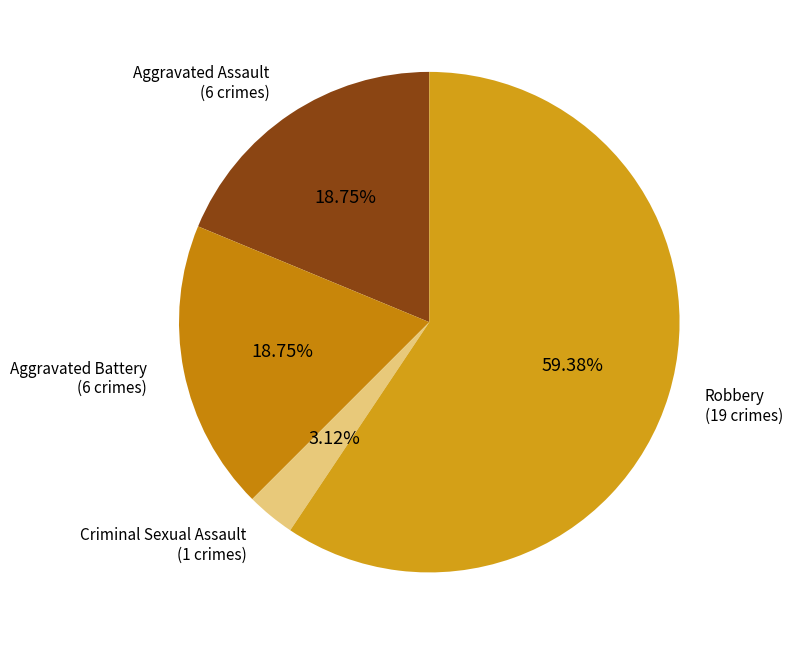

Do Criminal Sexual Assault and Aggravated Battery together represent more than half of the pie?

No